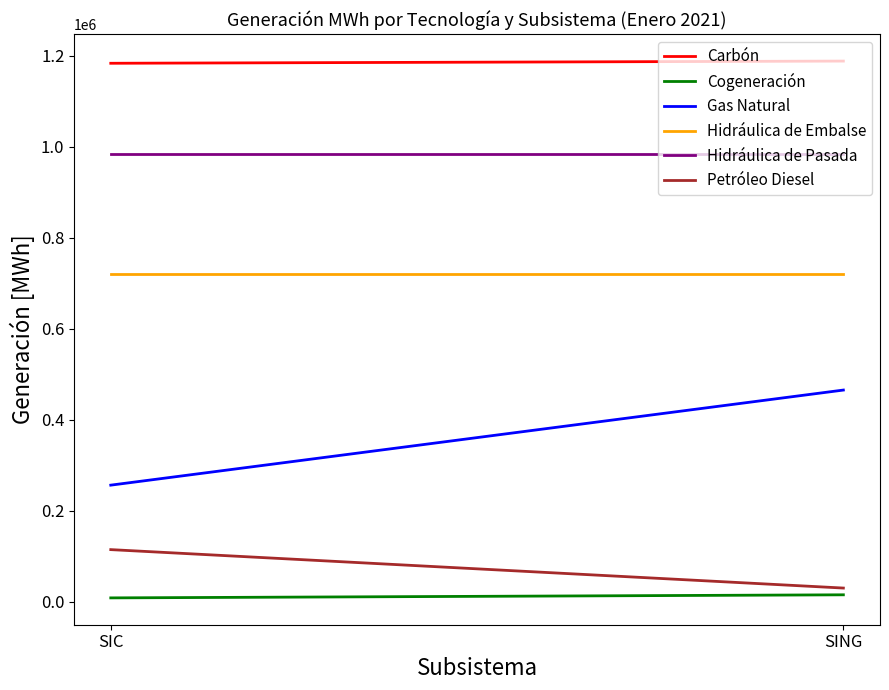

What value does the Carbón series have at SIC?

1183435.0